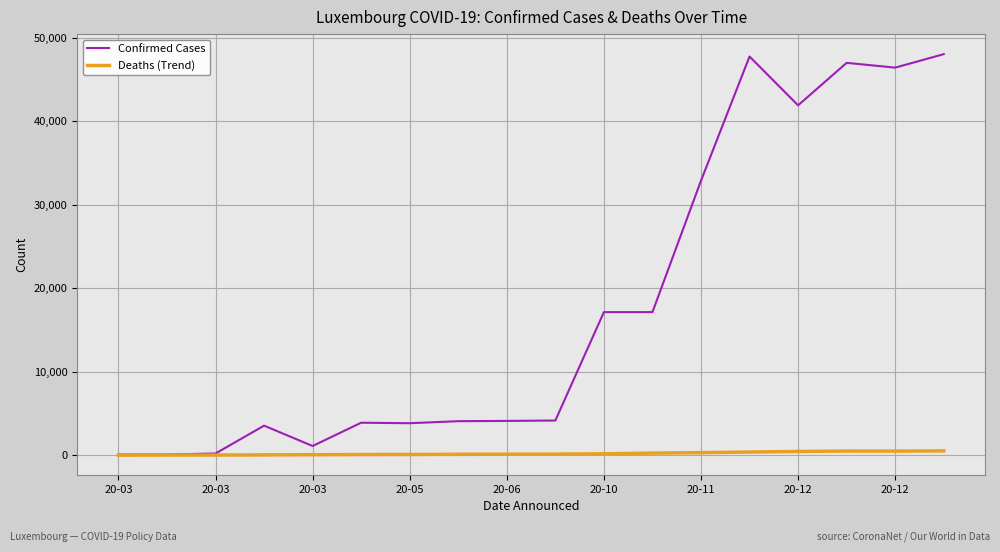

Rank the series by their average value, from highest to lowest.

Confirmed Cases, Deaths (Trend)